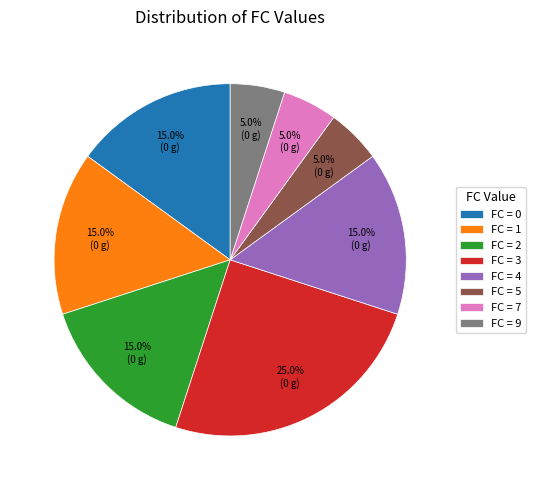

Approximately how many times larger is the value at FC = 3 compared to FC = 0?

1.7